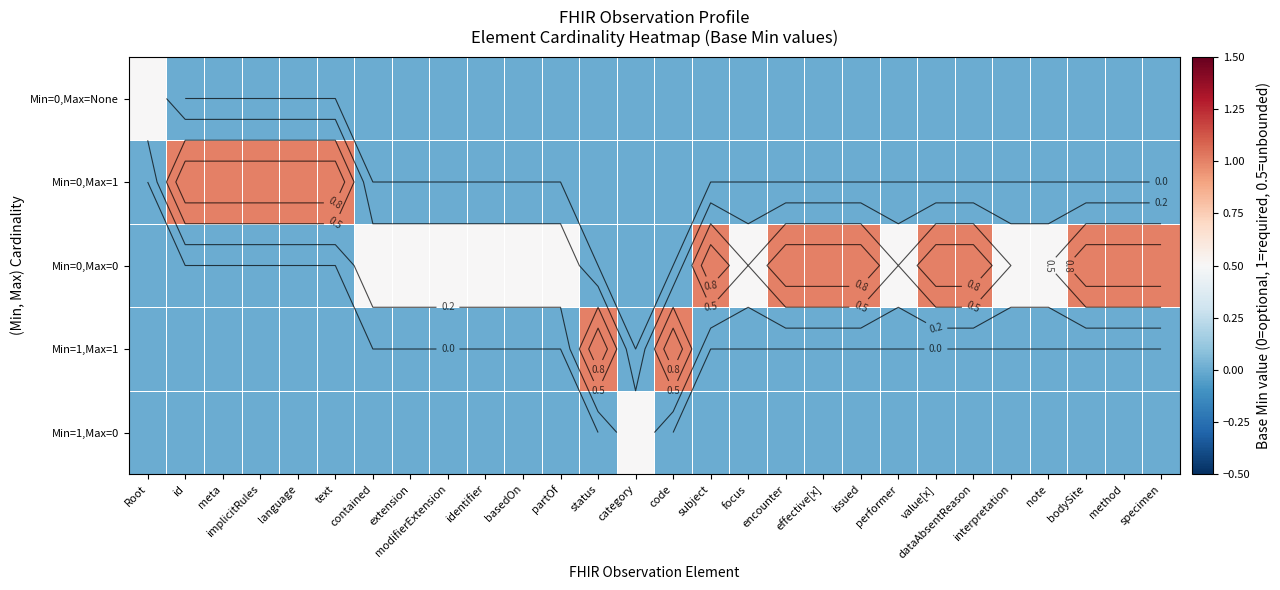

How many values in Min=0,Max=0 are above zero?

19